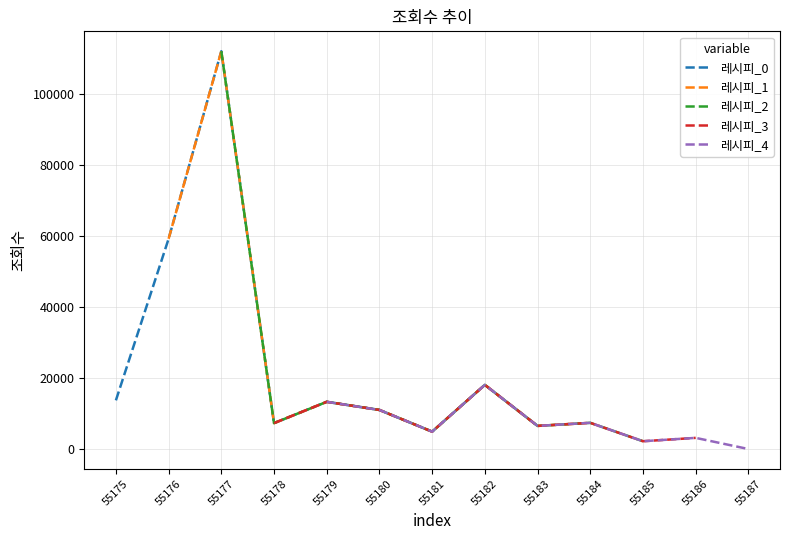

List the series in order of their peak value, lowest first.

레시피_3, 레시피_4, 레시피_0, 레시피_1, 레시피_2